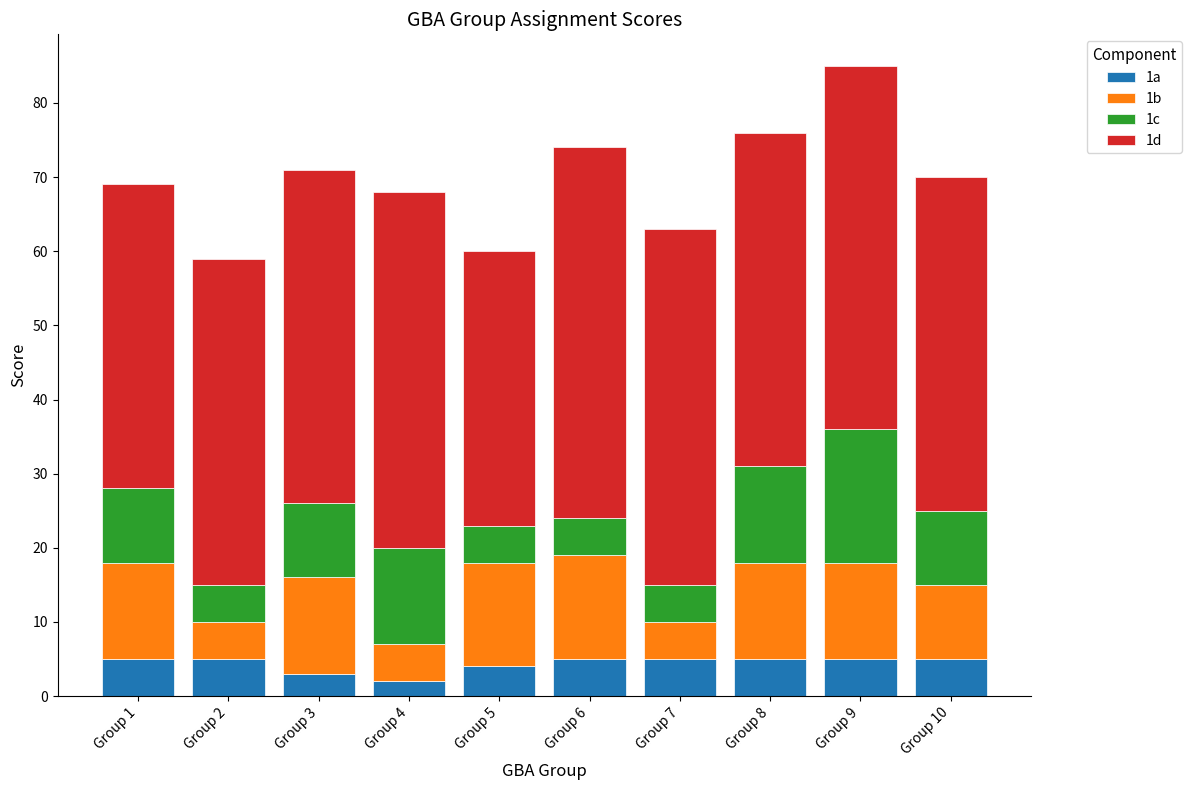

What is the highest value of the 1a series?

5